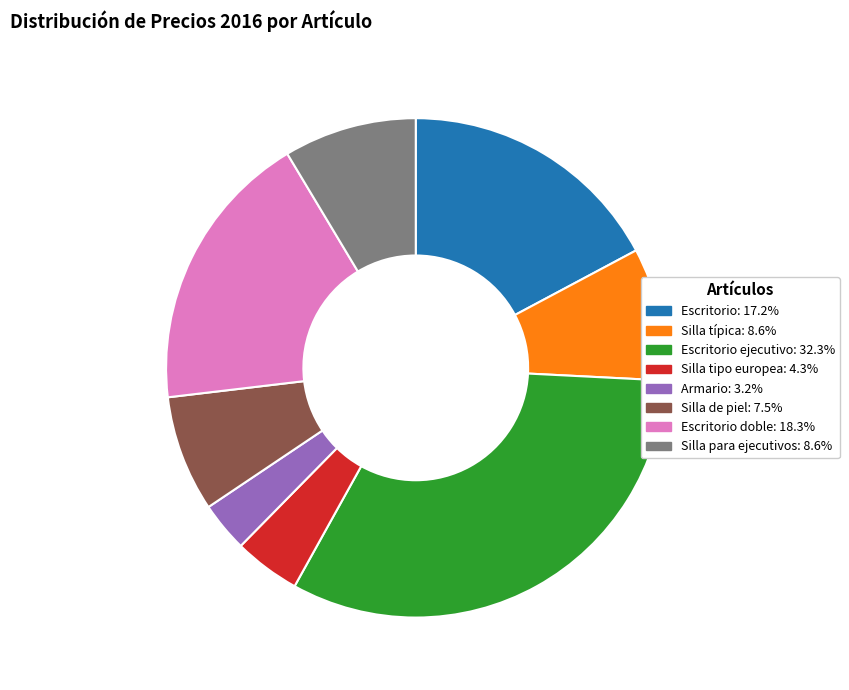

How many slices are in this pie chart?

8